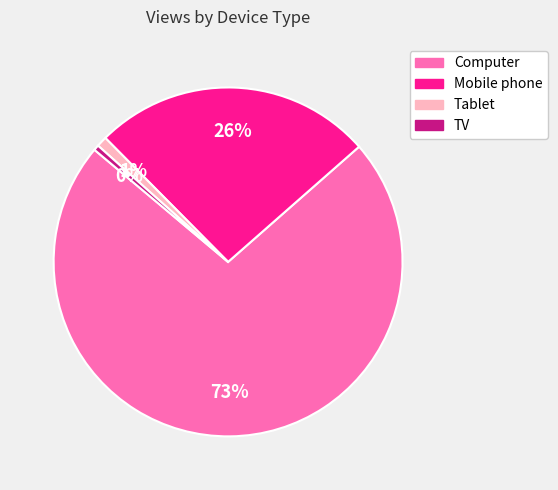

How many slices are in this pie chart?

4